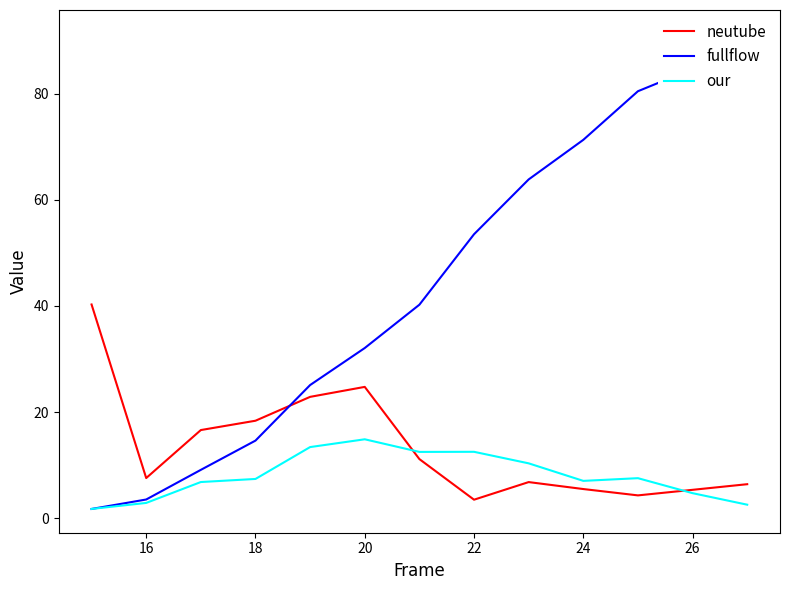

Which series has the largest range (max minus min)?

fullflow